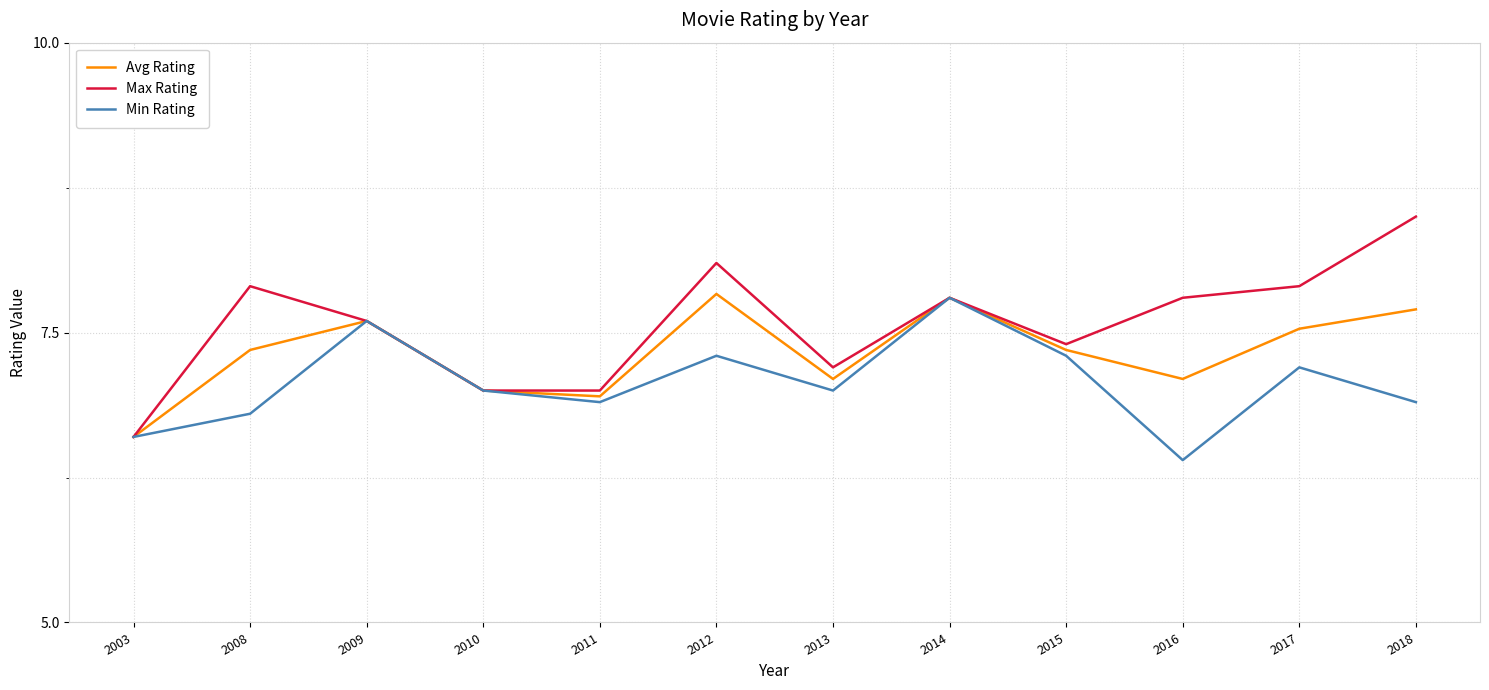

How many series are shown in this chart?

3